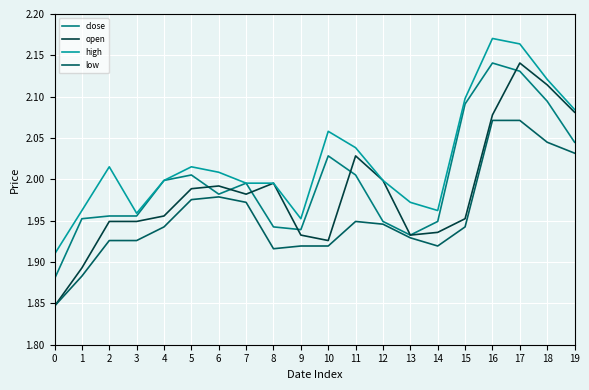

True or false: low and close intersect in this chart.

False